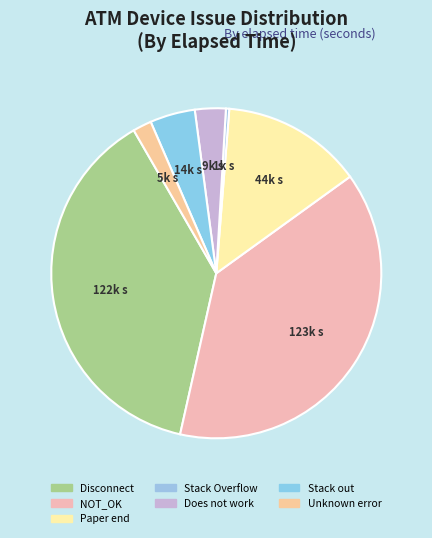

Is NOT_OK the majority of the pie?

No